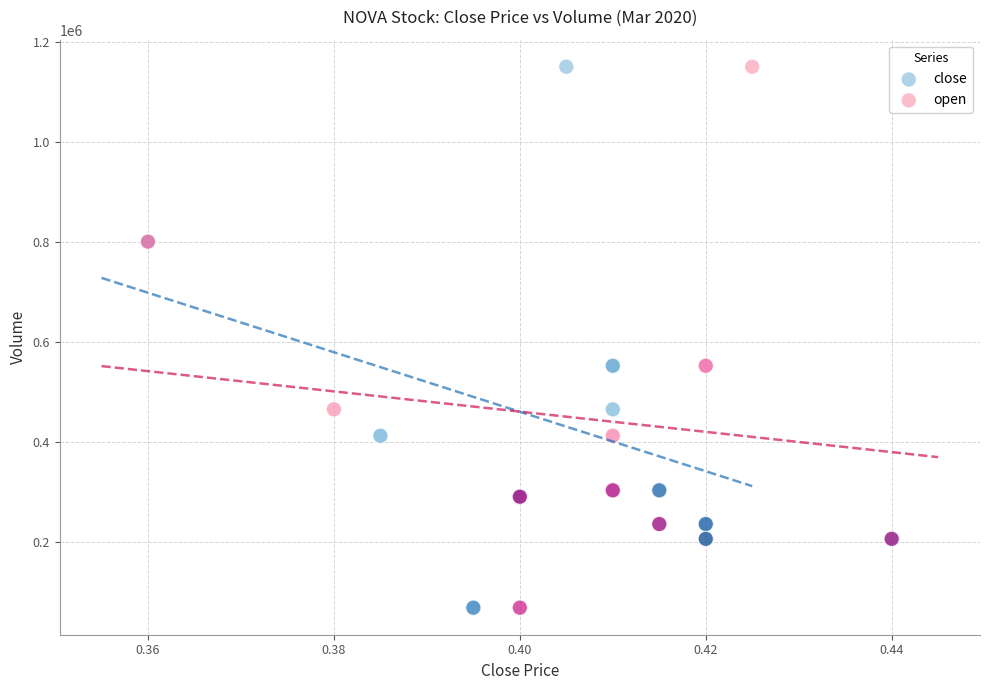

What are all the series names shown in the legend?

close, open